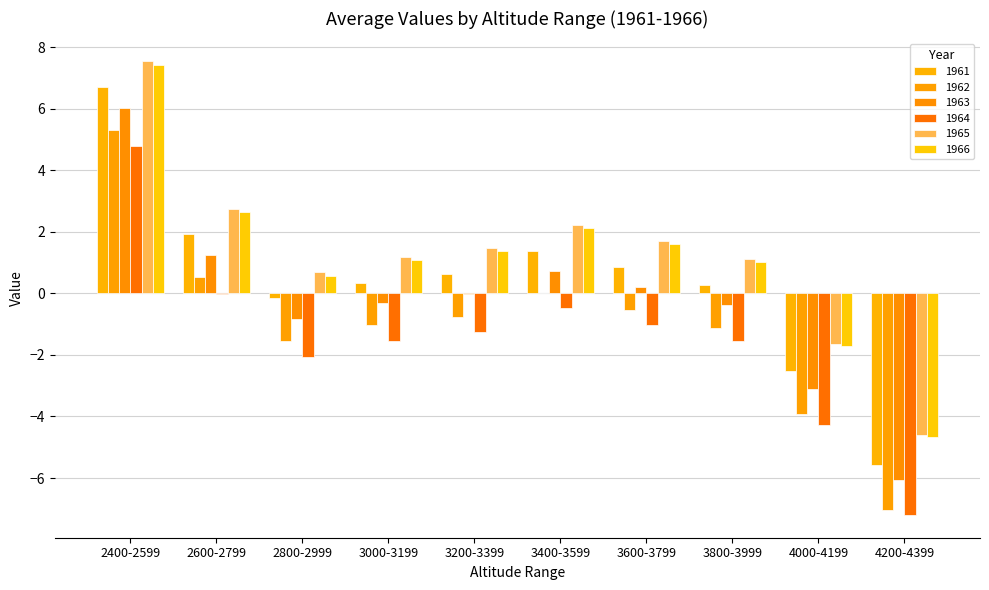

How many distinct data groups are displayed?

6